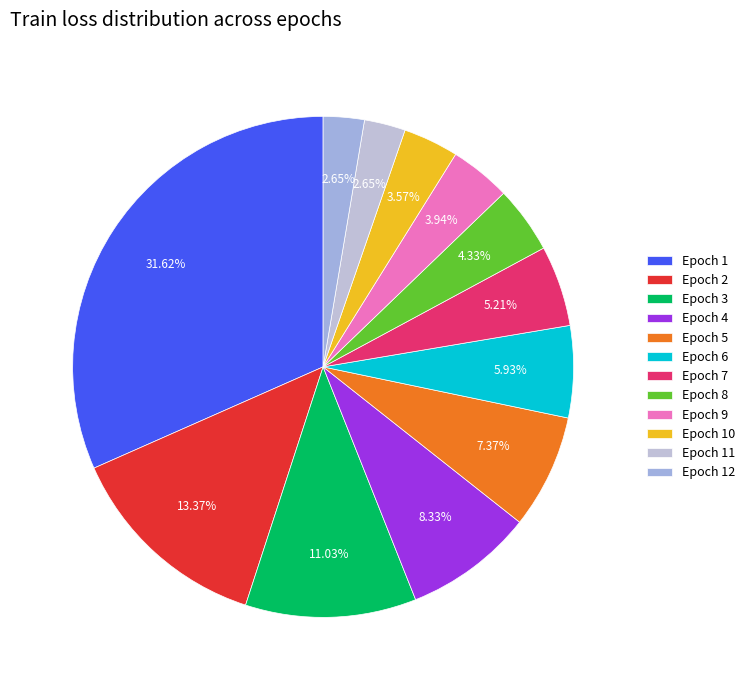

Which slice is the largest?

Epoch 1